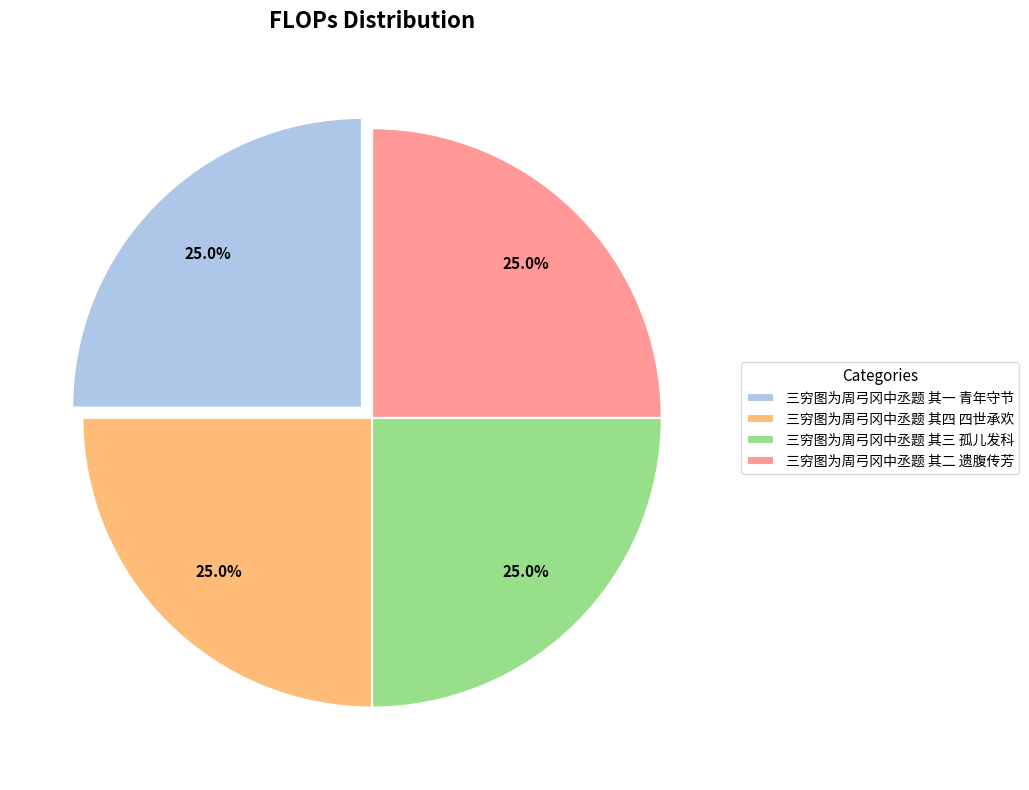

How many slices are in this pie chart?

4